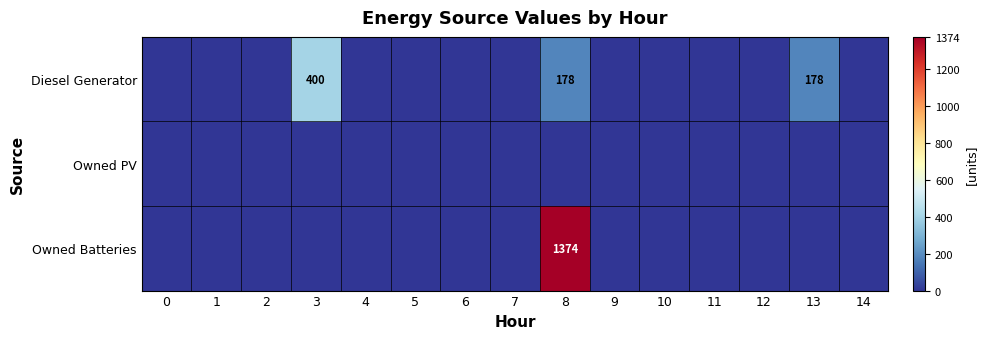

Which series has the largest total across all categories?

Owned Batteries